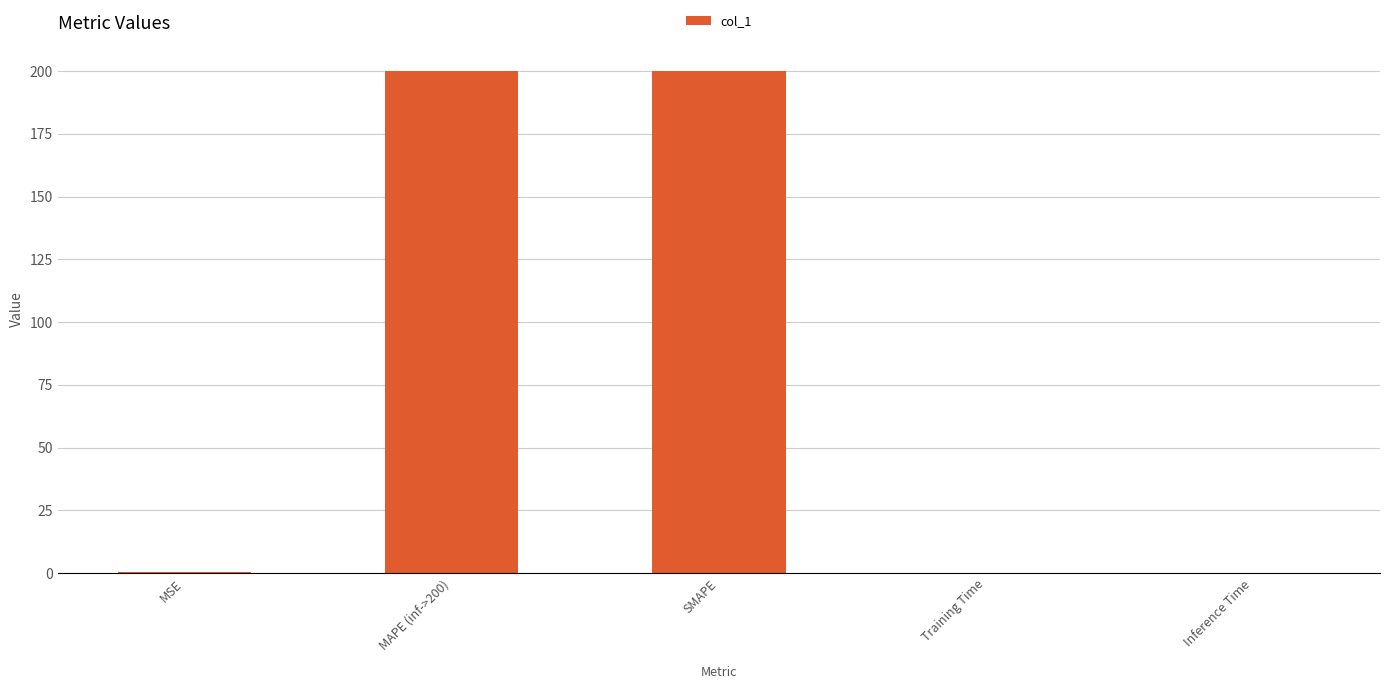

What is the average value?

80.1